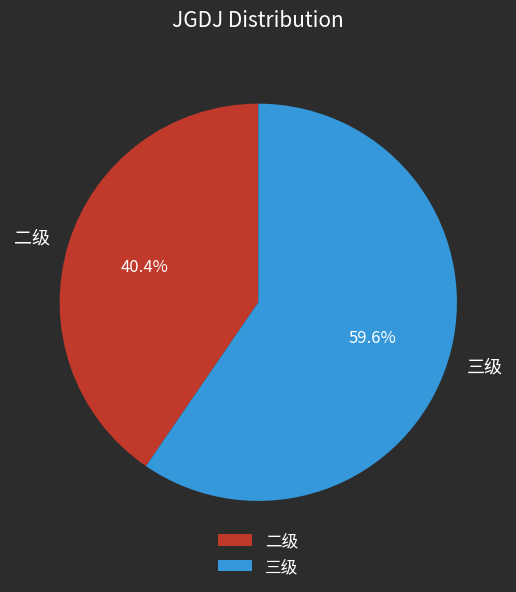

What is the ratio of the value at 二级 to the value at 三级?

0.7